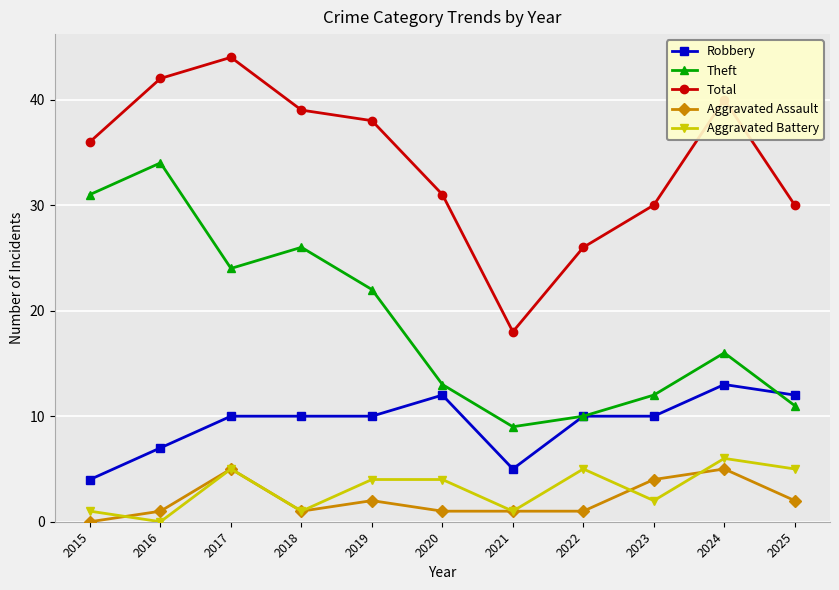

At which label does Total reach its peak?

2017